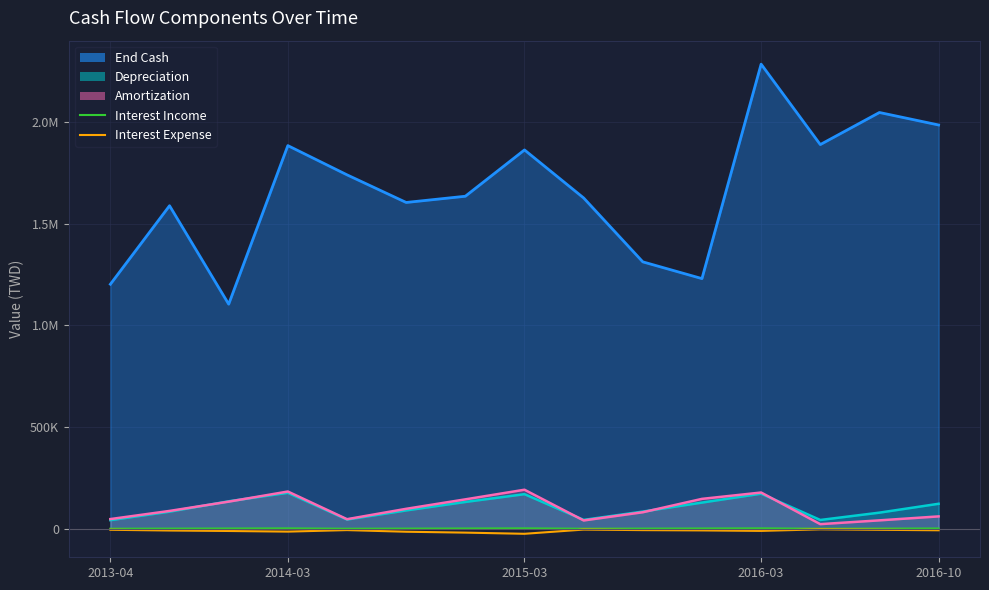

What is the sum of all Interest Income values?

21075